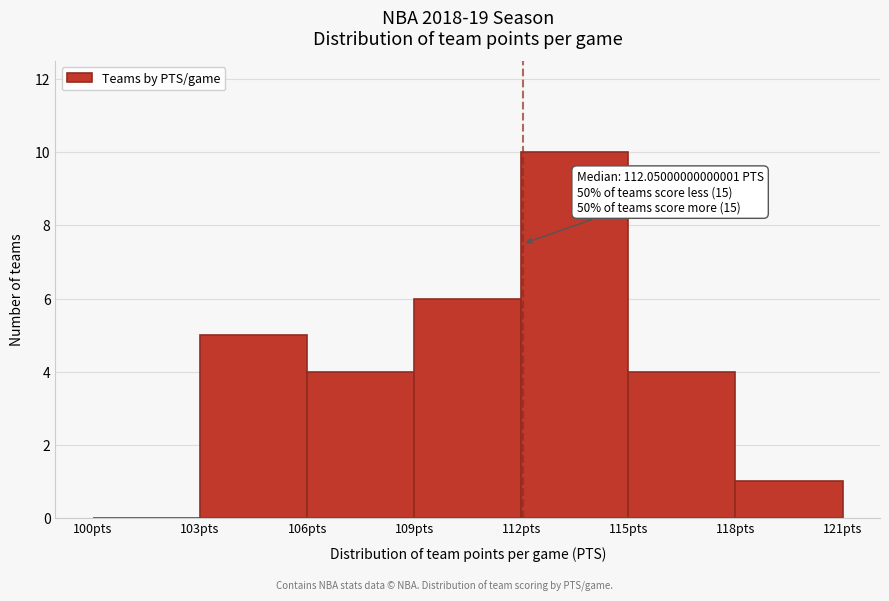

Which range on the x-axis has the tallest bar?

112 to 115